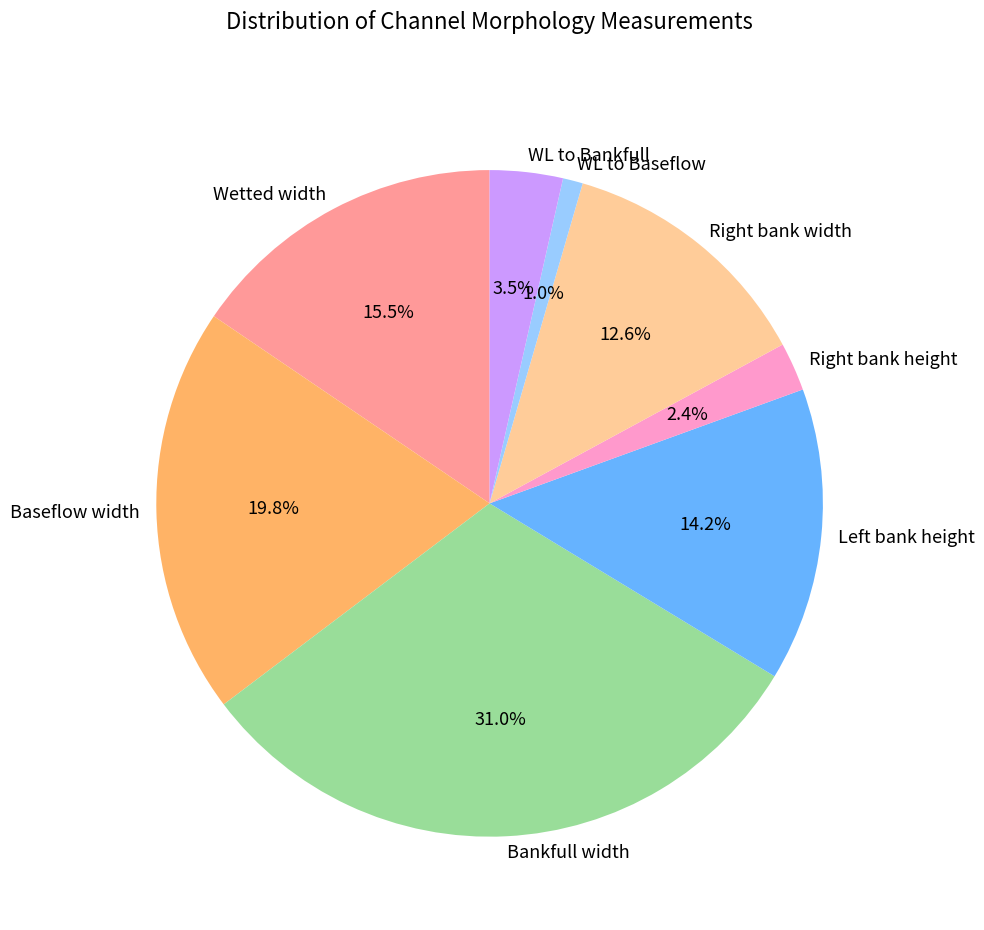

Approximately how many times larger is the value at Wetted width compared to Baseflow width?

0.8